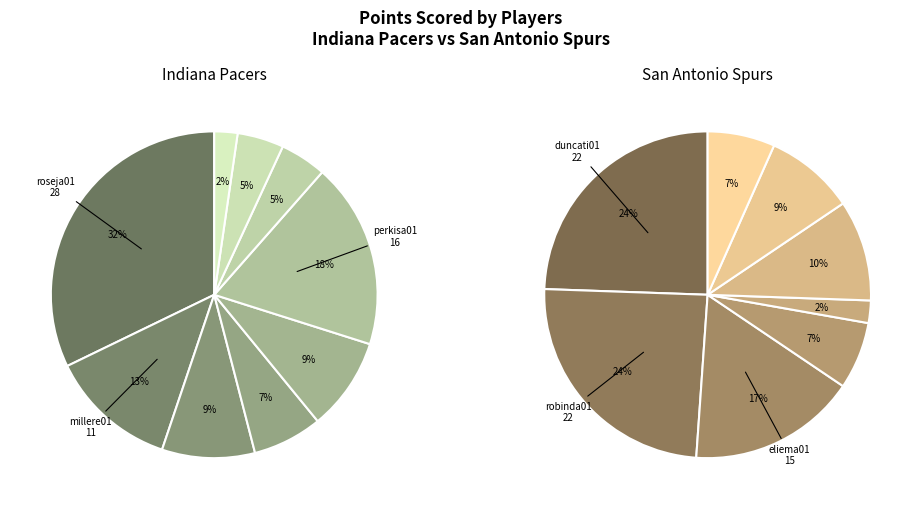

At 2, list the series in order from smallest to largest.

Indiana Pacers, San Antonio Spurs